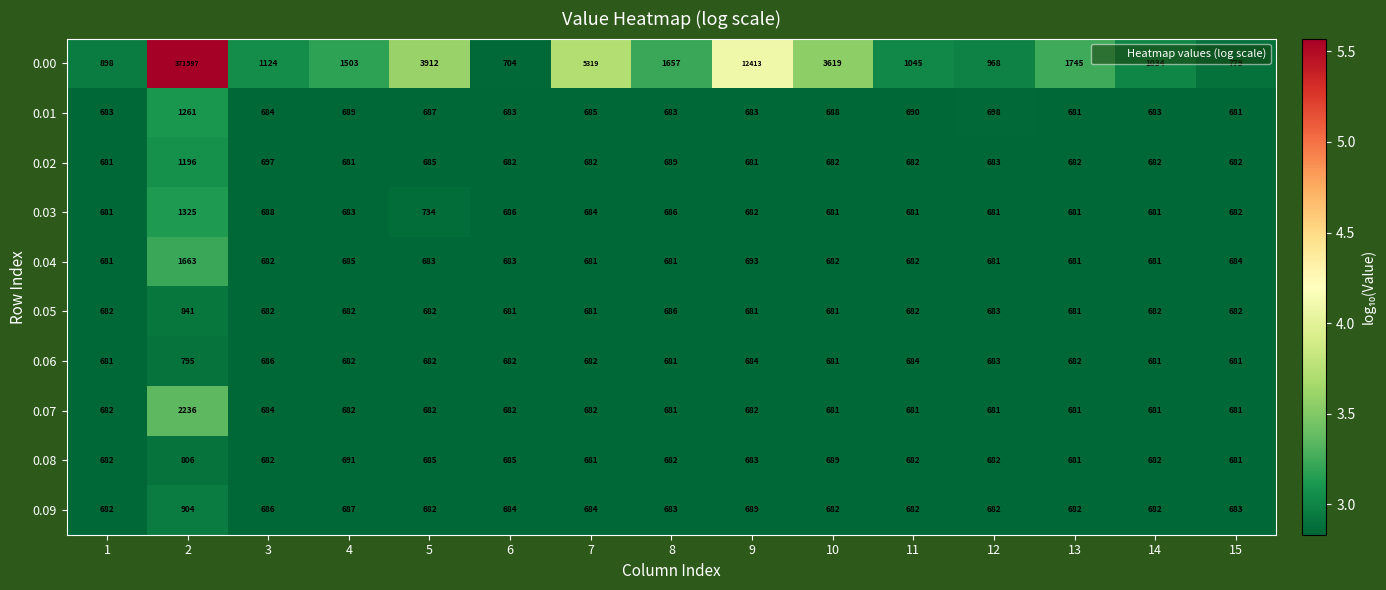

What is the total value across all series at 12?

7122